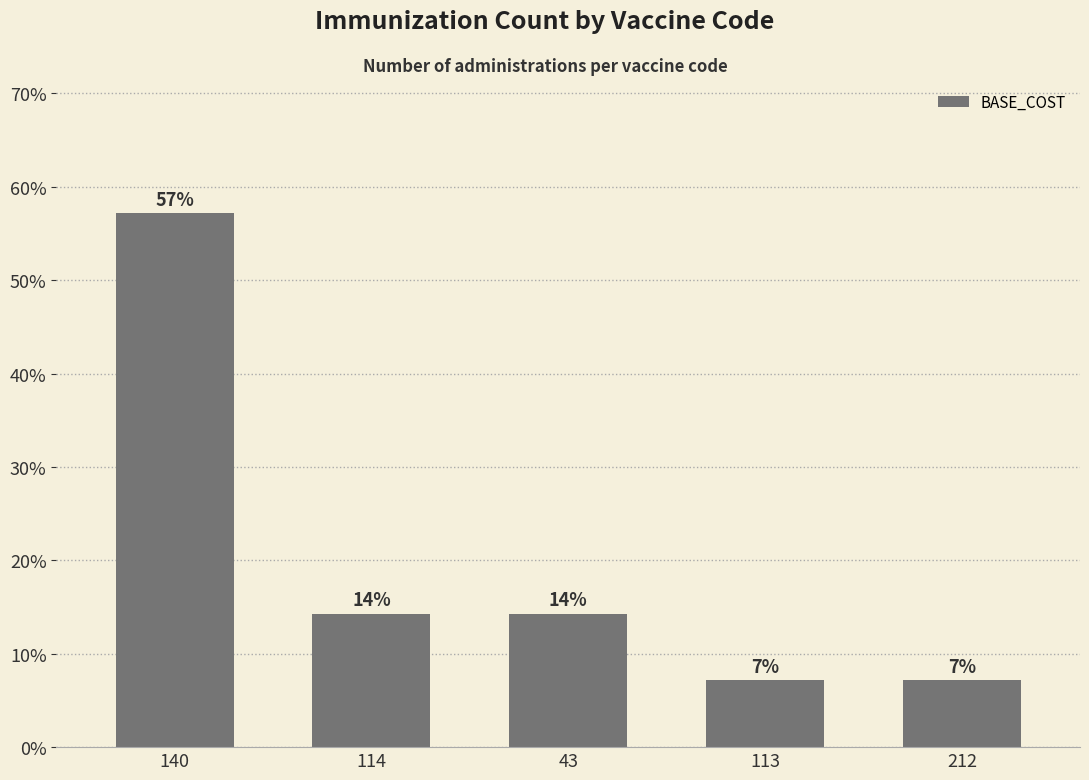

Does the chart contain any negative values?

No